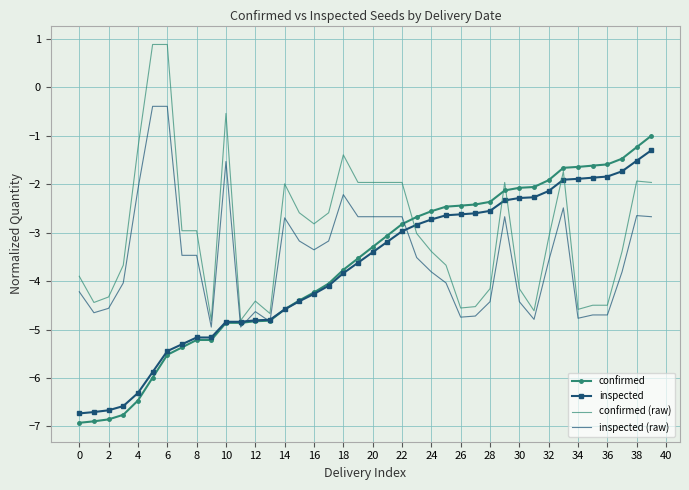

What are all the series names shown in the legend?

confirmed, inspected, confirmed (raw), inspected (raw)